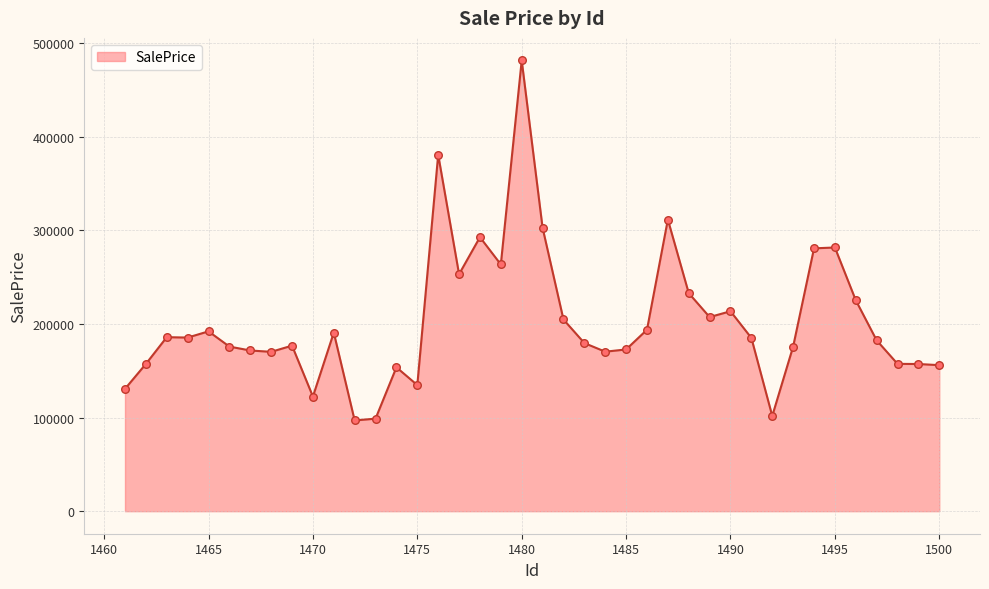

What is the maximum value shown in the chart?

481633.1